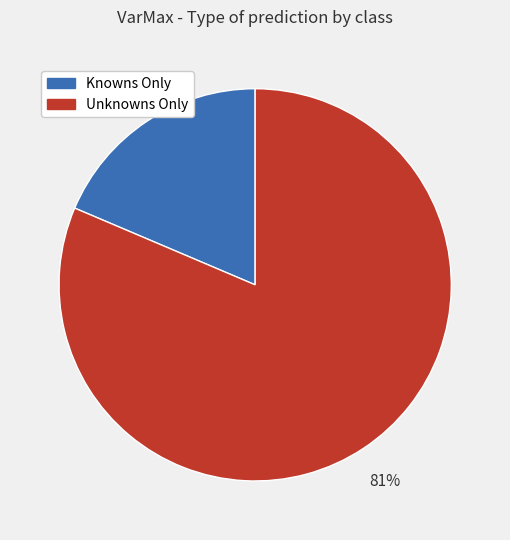

True or false: Unknowns Only accounts for 88% of the total.

False